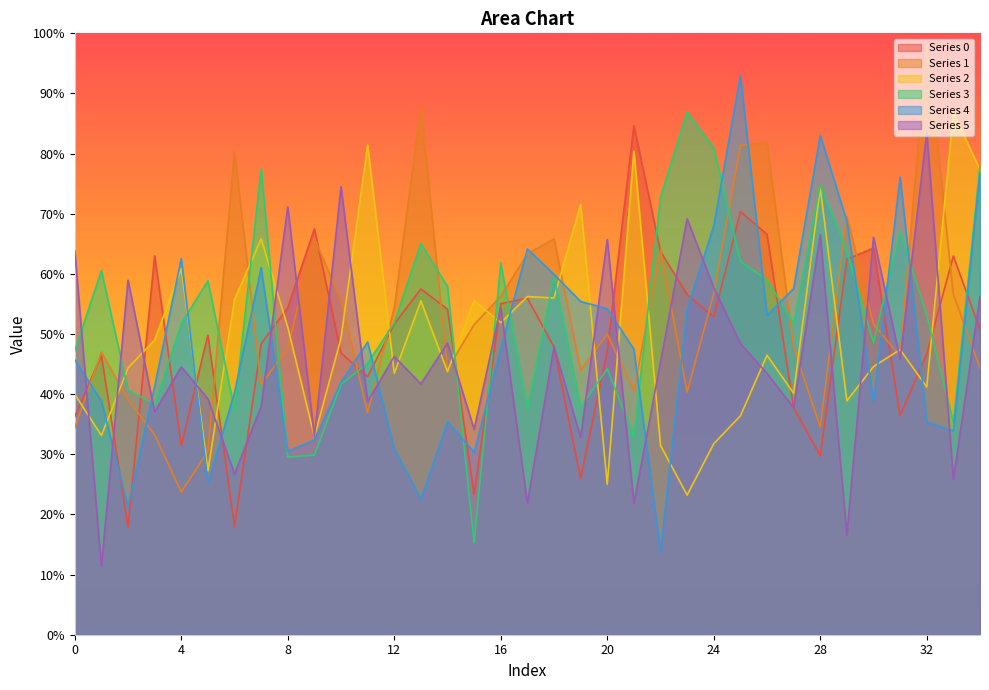

List the series in order of their peak value, highest first.

Series 1, Series 4, Series 3, Series 2, Series 0, Series 5